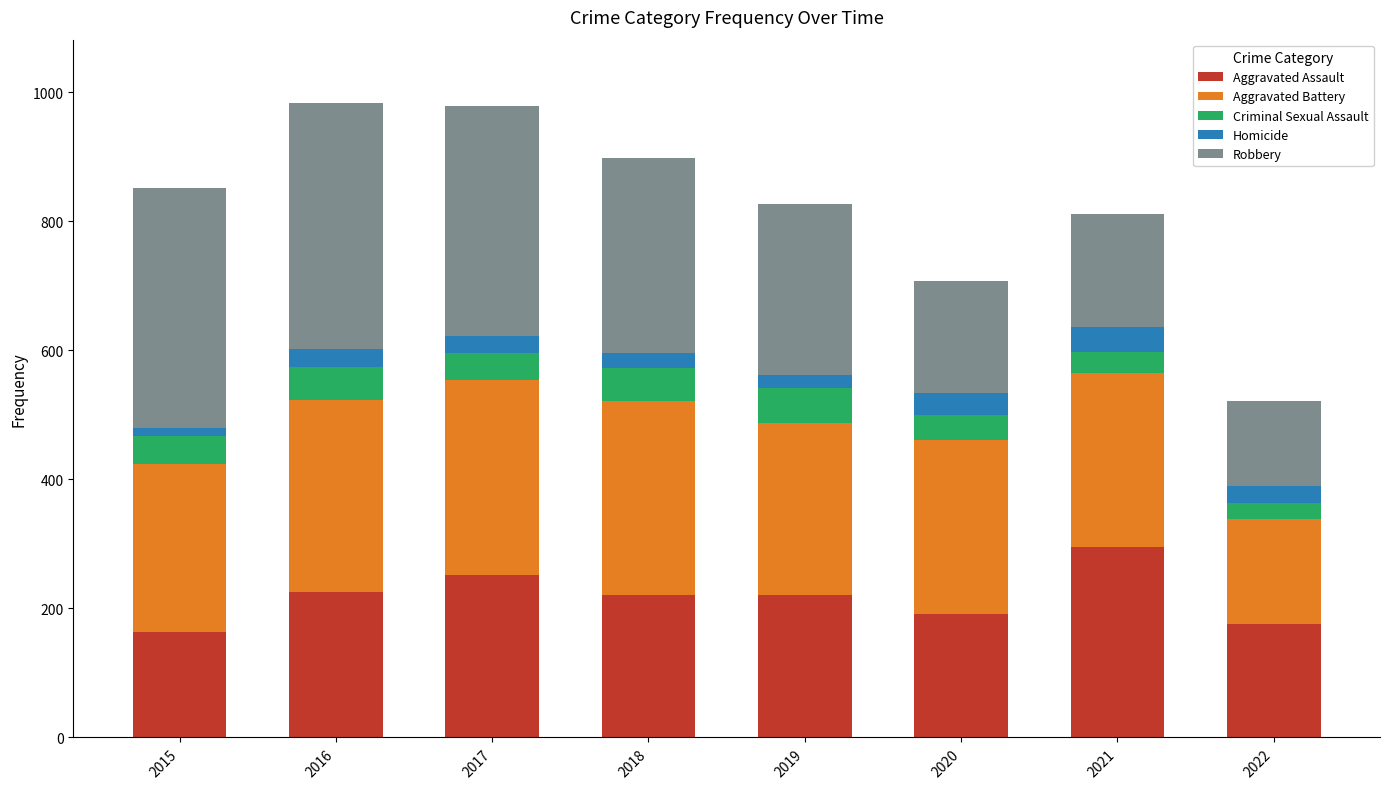

What is the difference between the Aggravated Assault values at 2018 and 2020?

28